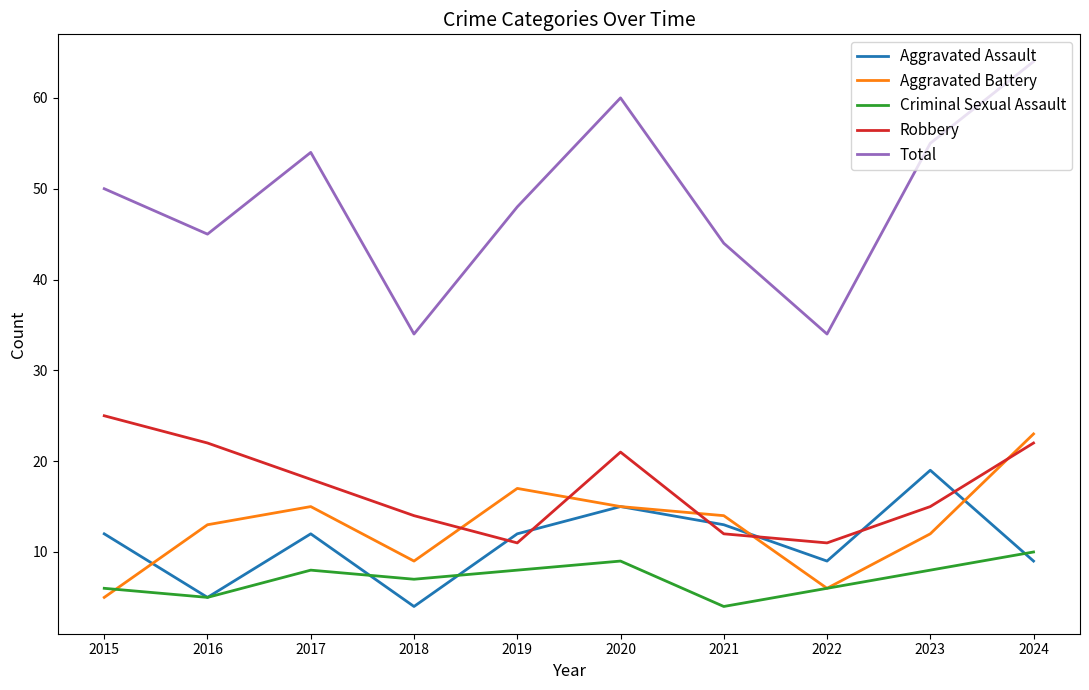

Which series has the largest total across all categories?

Total